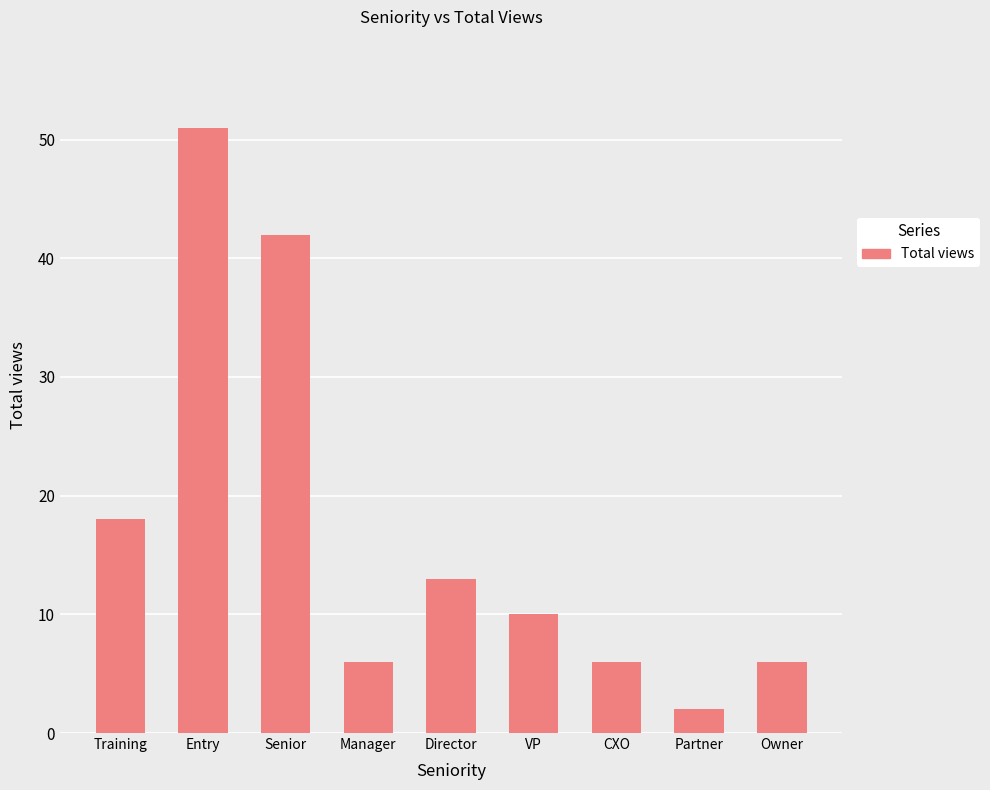

How many data points does each series have?

9